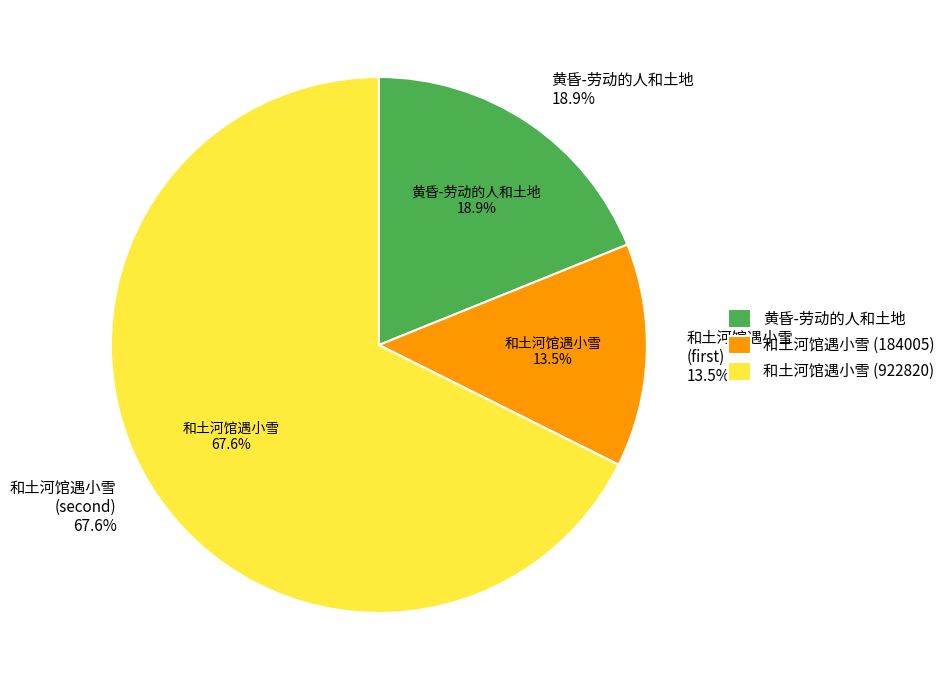

How many segments does this pie chart have?

3